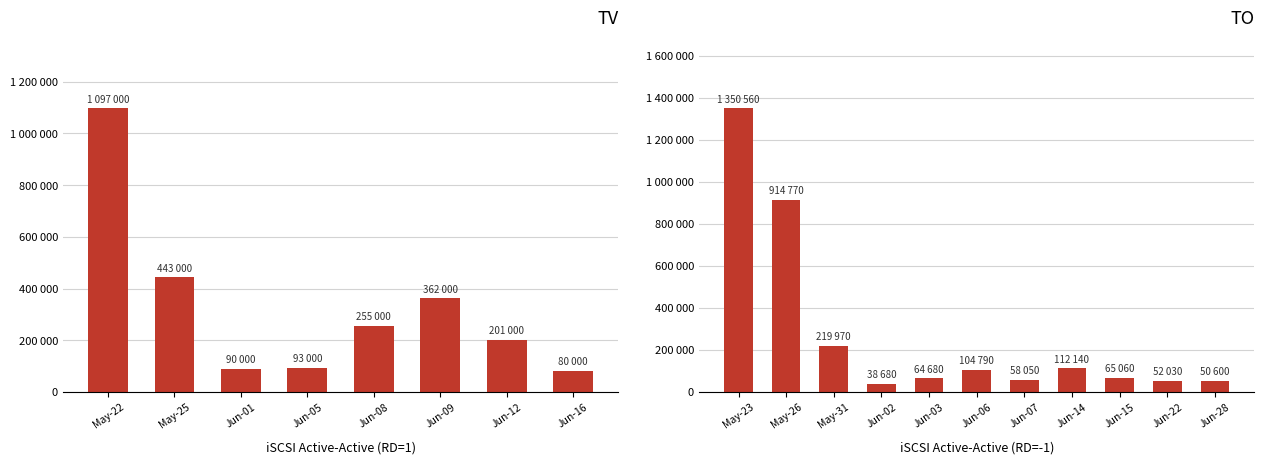

Is it true that TV equals 29298 at 9?

False